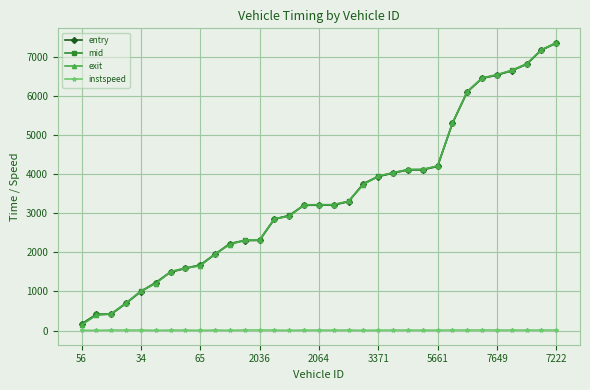

What is the highest value of the mid series?

7354.1